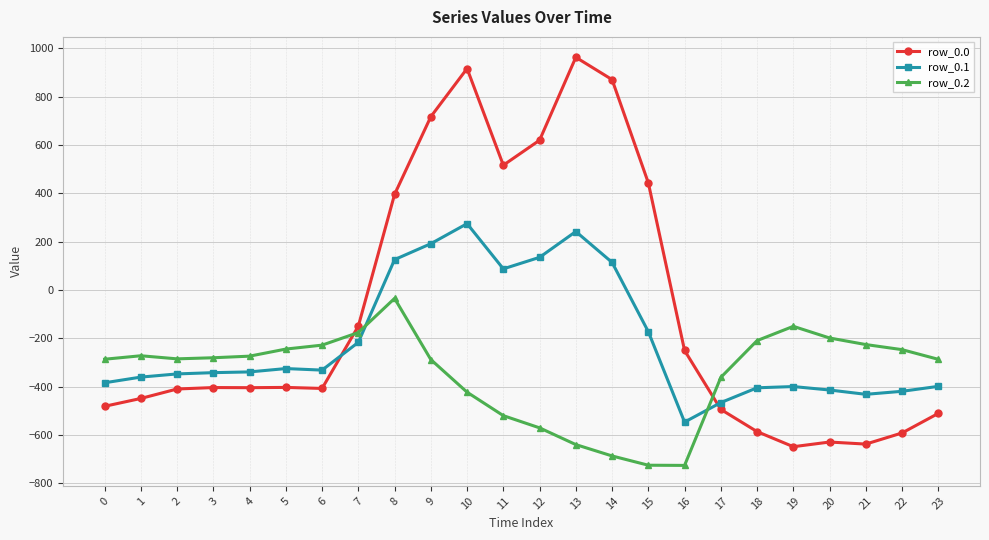

What is the total value across all series at 13?

563.7